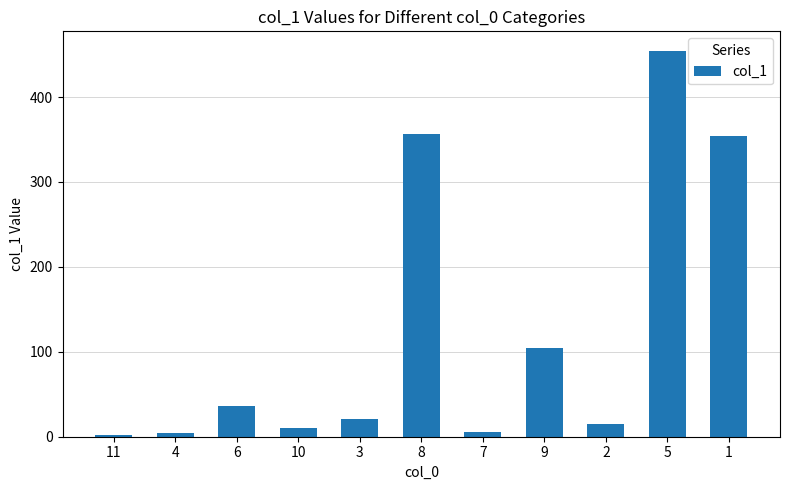

How many bars are there in total?

11